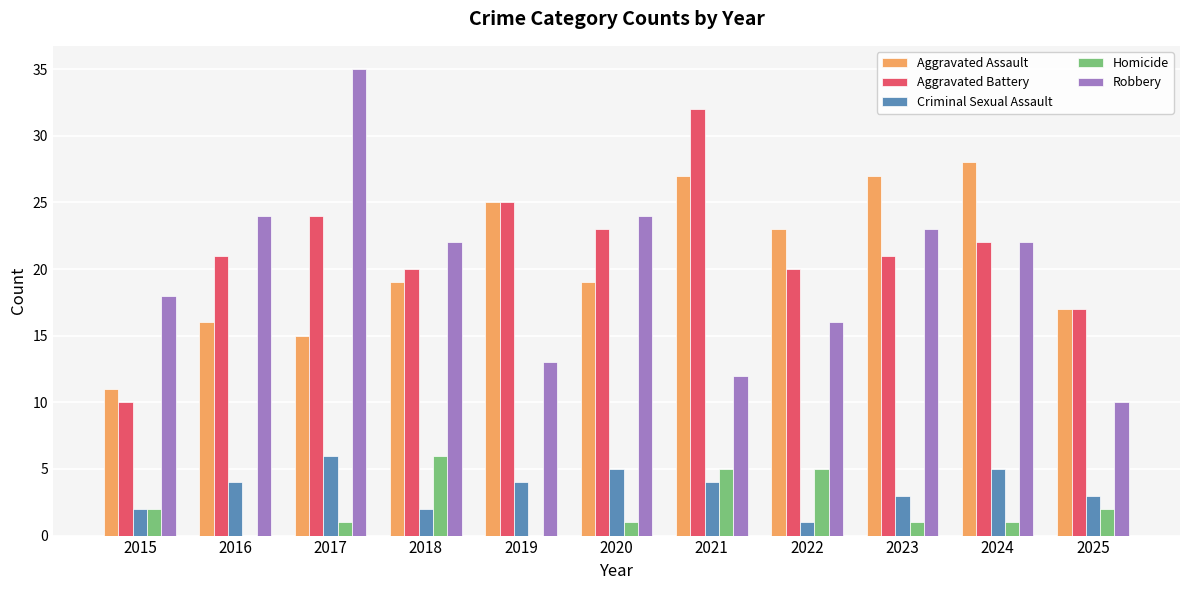

Reading left to right, extract all data points from this chart.

Aggravated Assault: 2015=11	2016=16	2017=15	2018=19	2019=25	2020=19	2021=27	2022=23	2023=27	2024=28	2025=17
Aggravated Battery: 2015=10	2016=21	2017=24	2018=20	2019=25	2020=23	2021=32	2022=20	2023=21	2024=22	2025=17
Criminal Sexual Assault: 2015=2	2016=4	2017=6	2018=2	2019=4	2020=5	2021=4	2022=1	2023=3	2024=5	2025=3
Homicide: 2015=2	2016=0	2017=1	2018=6	2019=0	2020=1	2021=5	2022=5	2023=1	2024=1	2025=2
Robbery: 2015=18	2016=24	2017=35	2018=22	2019=13	2020=24	2021=12	2022=16	2023=23	2024=22	2025=10